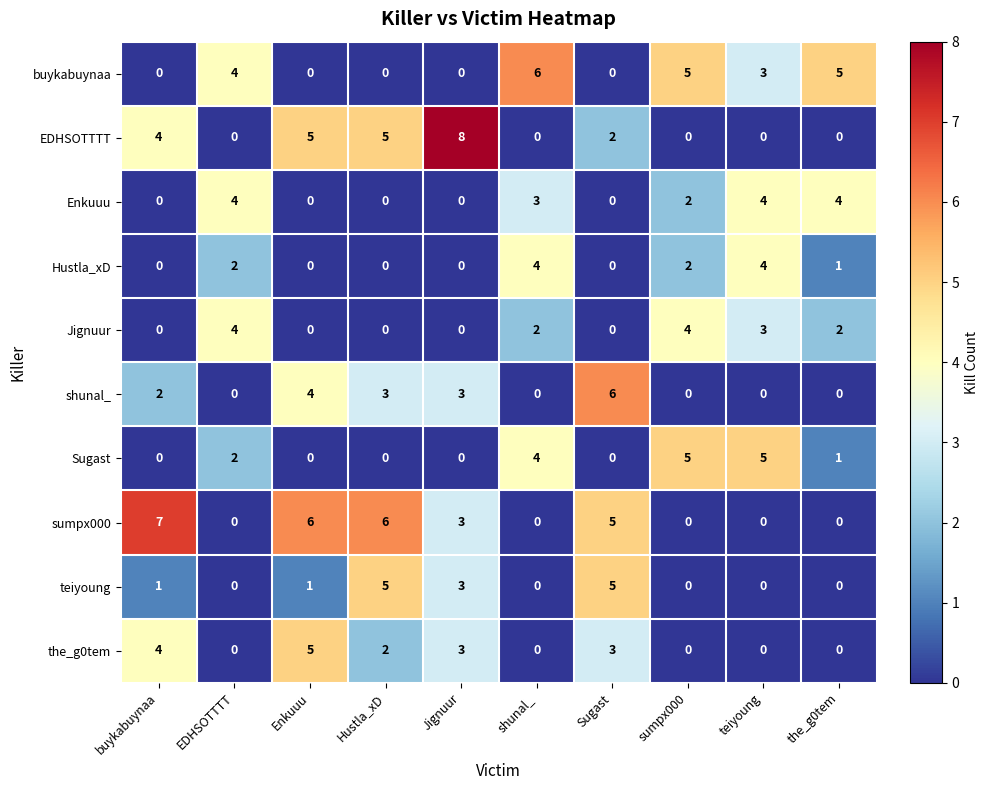

What is the difference between the Sugast values at shunal_ and the_g0tem?

3